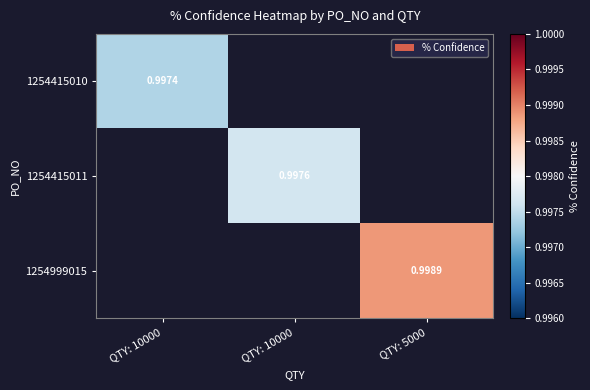

At which label is 1254415010 closest to 0?

QTY: 10000